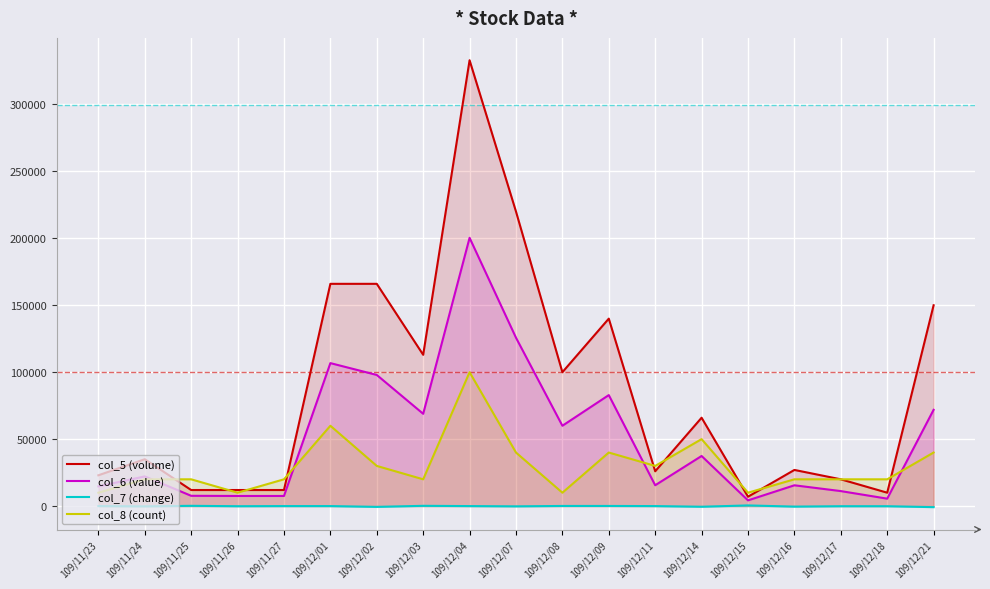

Reading left to right, what are all the values shown in this chart?

col_5 (volume): 109/11/23=23000	109/11/24=35000	109/11/25=12000	109/11/26=12000	109/11/27=12000	109/12/01=166000	109/12/02=166000	109/12/03=113000	109/12/04=333000	109/12/07=220000	109/12/08=100000	109/12/09=140000	109/12/11=26000	109/12/14=66000	109/12/15=7000	109/12/16=27000	109/12/17=20000	109/12/18=10000	109/12/21=150000
col_6 (value): 109/11/23=14720	109/11/24=22180	109/11/25=7680	109/11/26=7560	109/11/27=7560	109/12/01=106780	109/12/02=97940	109/12/03=68930	109/12/04=200370	109/12/07=125760	109/12/08=60000	109/12/09=82900	109/12/11=15560	109/12/14=37420	109/12/15=4270	109/12/16=15530	109/12/17=11200	109/12/18=5550	109/12/21=71900
col_7 (change): 109/11/23=0	109/11/24=-200	109/11/25=200	109/11/26=-100	109/11/27=0	109/12/01=0	109/12/02=-600	109/12/03=200	109/12/04=0	109/12/07=-200	109/12/08=100	109/12/09=100	109/12/11=0	109/12/14=-500	109/12/15=500	109/12/16=-400	109/12/17=-100	109/12/18=-100	109/12/21=-800
col_8 (count): 109/11/23=10000	109/11/24=20000	109/11/25=20000	109/11/26=10000	109/11/27=20000	109/12/01=60000	109/12/02=30000	109/12/03=20000	109/12/04=100000	109/12/07=40000	109/12/08=10000	109/12/09=40000	109/12/11=30000	109/12/14=50000	109/12/15=10000	109/12/16=20000	109/12/17=20000	109/12/18=20000	109/12/21=40000